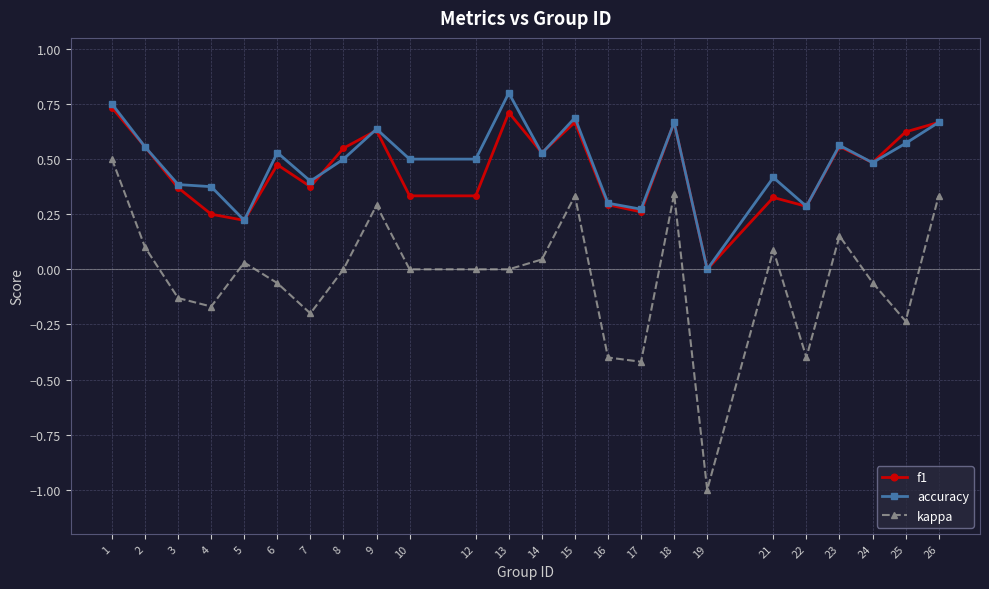

The kappa series shows -1.0 at 19. True or false?

True